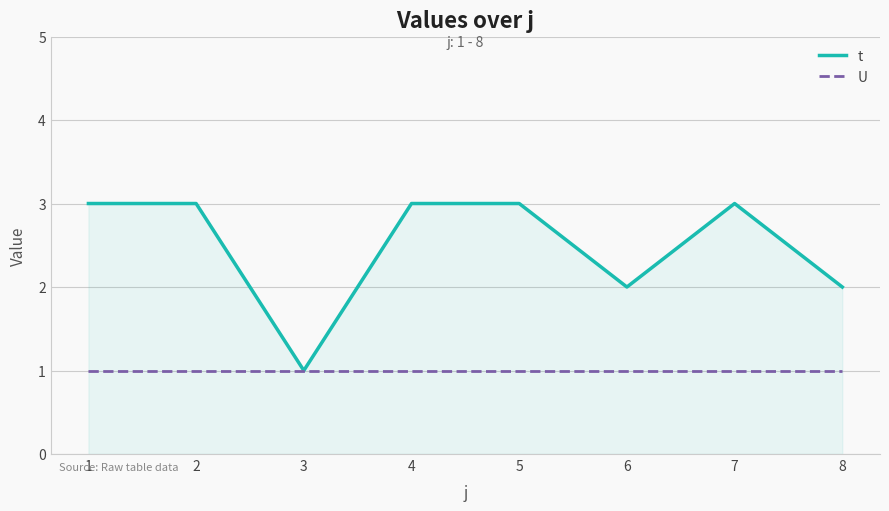

Reading left to right, transcribe all the data shown in this chart.

t: 1=3	2=3	3=1	4=3	5=3	6=2	7=3	8=2
U: 1=1	2=1	3=1	4=1	5=1	6=1	7=1	8=1